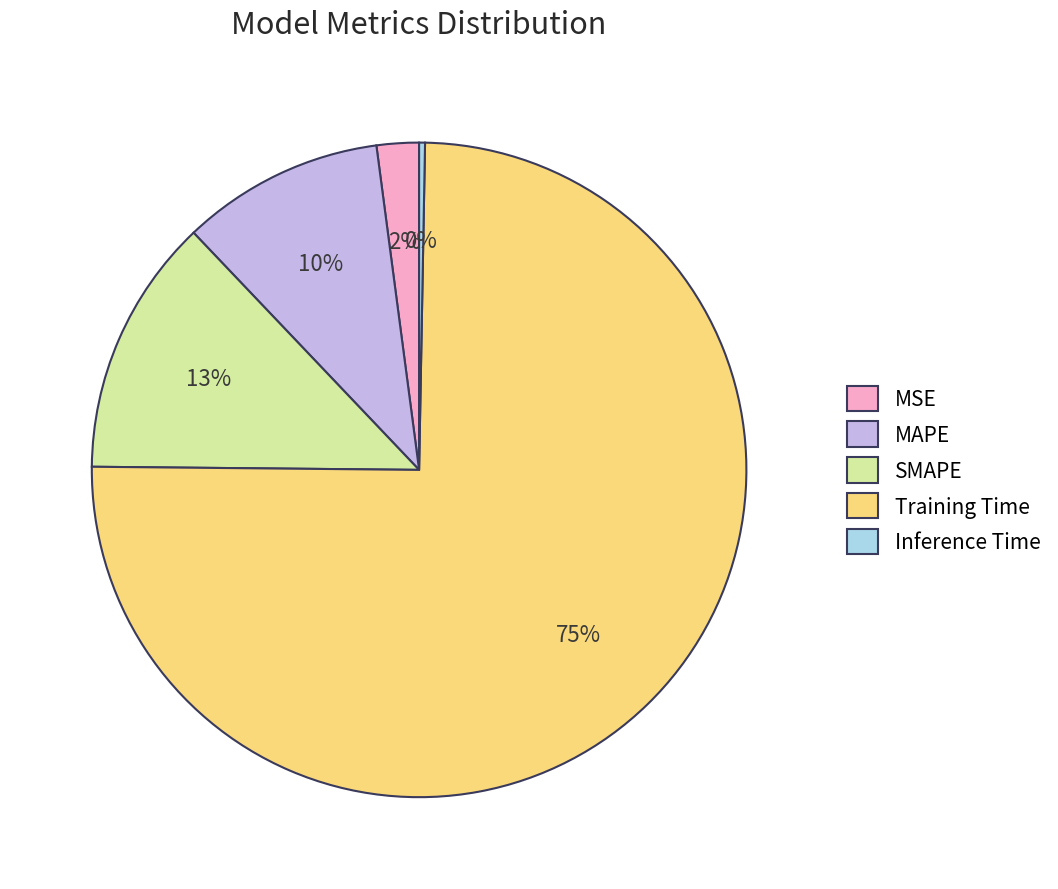

What is the smallest slice in the pie chart?

Inference Time